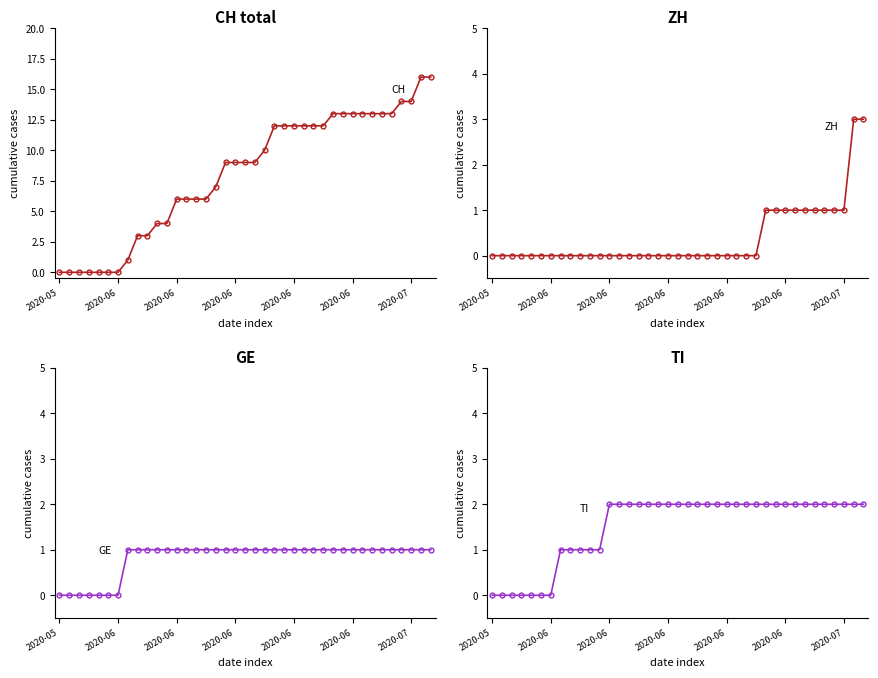

The value of GE at 32 is 2. True or false?

False